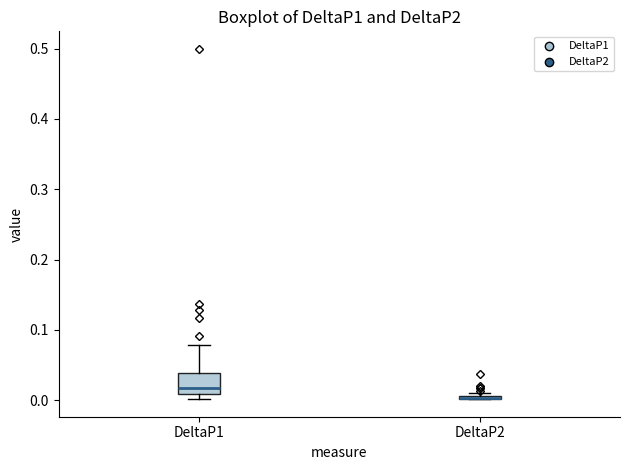

Where is the lower edge of the box for DeltaP1 on the y-axis? The values are not printed on the chart, so give them approximately, as read against the axis.

0.01